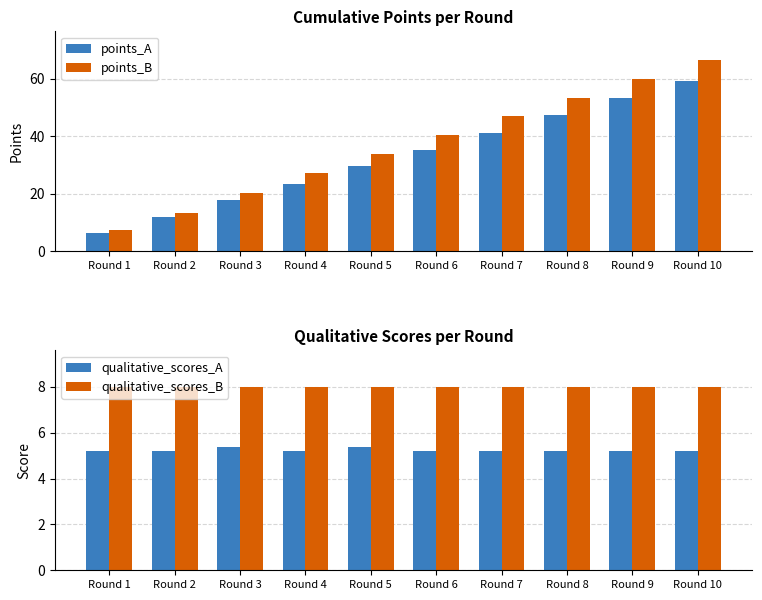

Reading right to left, list all the values displayed in this chart.

points_A: Round 10=59.1	Round 9=53.2	Round 8=47.2	Round 7=41.2	Round 6=35.3	Round 5=29.5	Round 4=23.5	Round 3=17.8	Round 2=11.8	Round 1=6.2
points_B: Round 10=66.5	Round 9=60.0	Round 8=53.4	Round 7=47.0	Round 6=40.4	Round 5=33.8	Round 4=27.0	Round 3=20.2	Round 2=13.5	Round 1=7.5
qualitative_scores_A: Round 10=5.2	Round 9=5.2	Round 8=5.2	Round 7=5.2	Round 6=5.2	Round 5=5.4	Round 4=5.2	Round 3=5.4	Round 2=5.2	Round 1=5.2
qualitative_scores_B: Round 10=8.0	Round 9=8.0	Round 8=8.0	Round 7=8.0	Round 6=8.0	Round 5=8.0	Round 4=8.0	Round 3=8.0	Round 2=8.0	Round 1=8.0